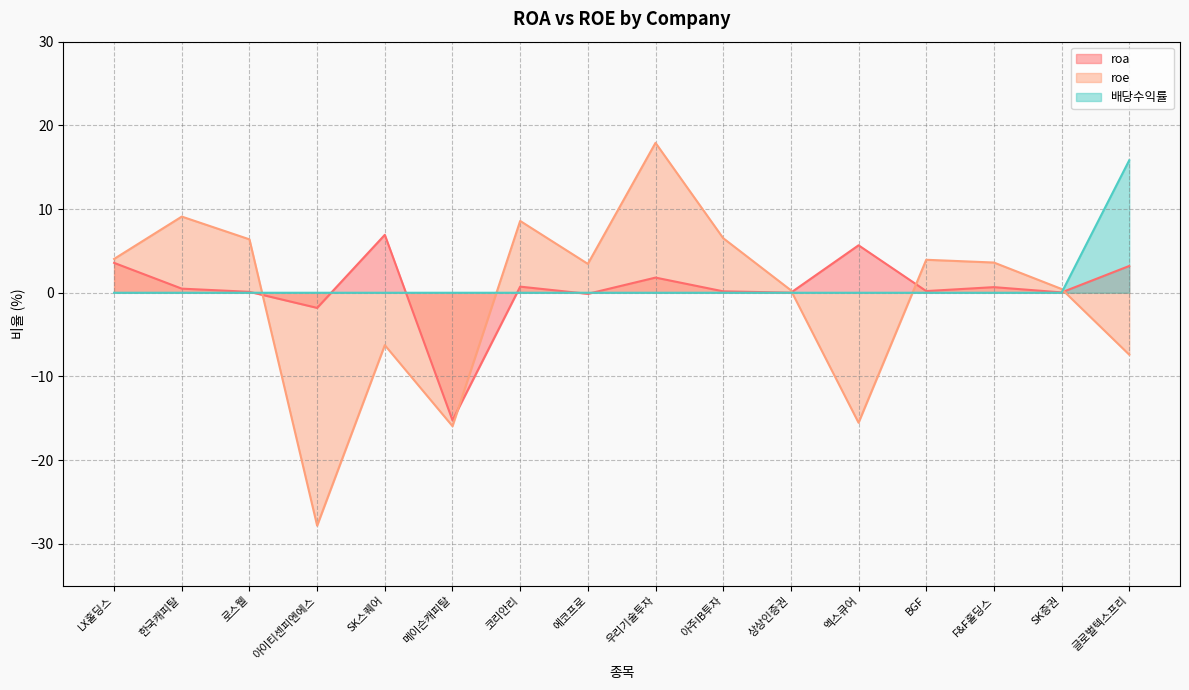

True or false: 배당수익률 has more than 1 points higher than both neighbors.

False